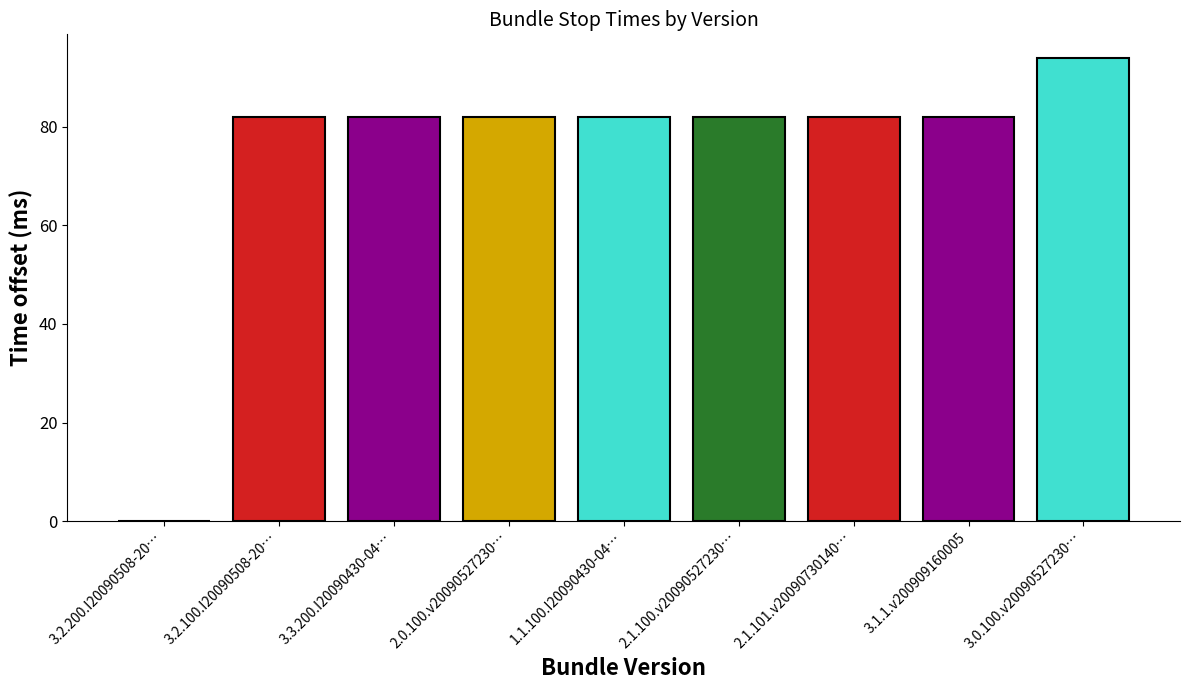

What is the greatest value displayed?

94